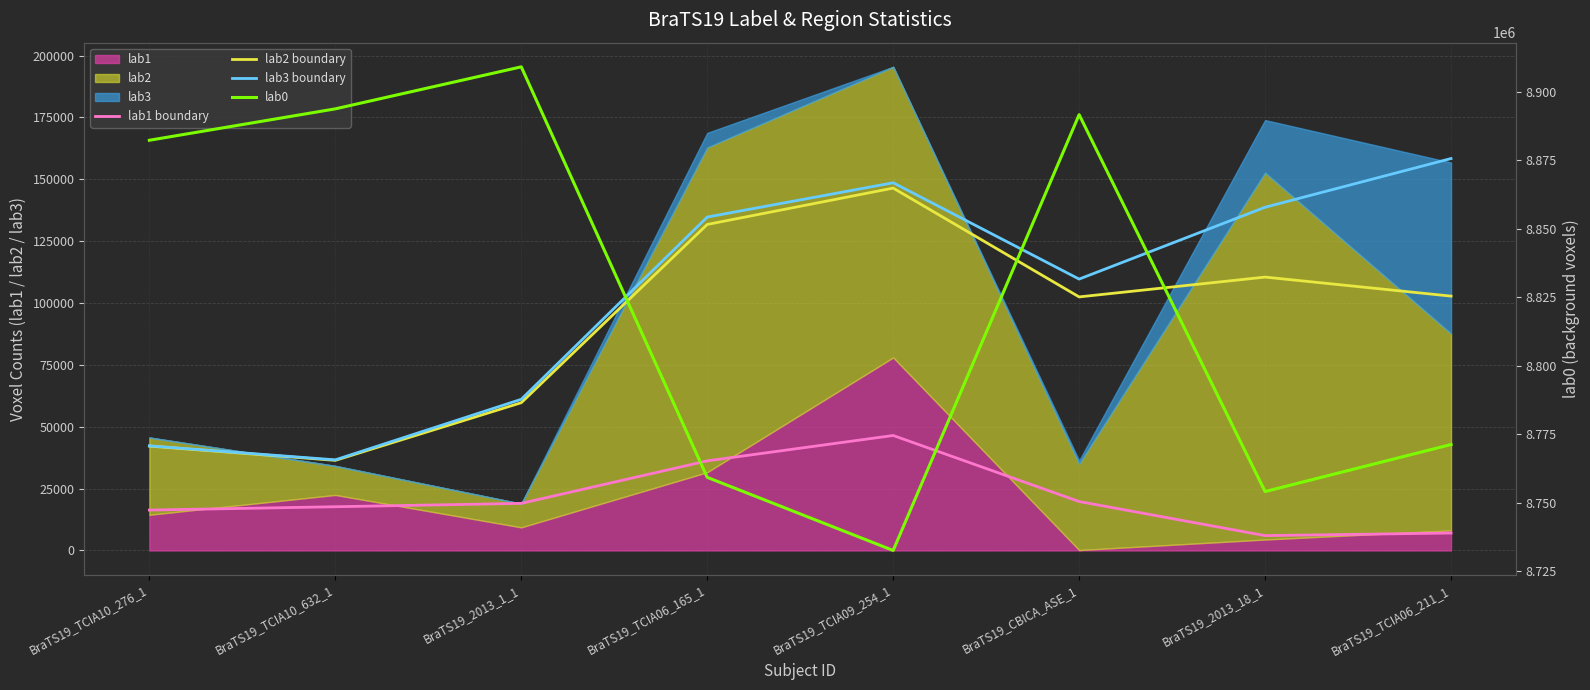

Between BraTS19_TCIA06_211_1 and BraTS19_TCIA10_276_1, which is larger?

BraTS19_TCIA10_276_1